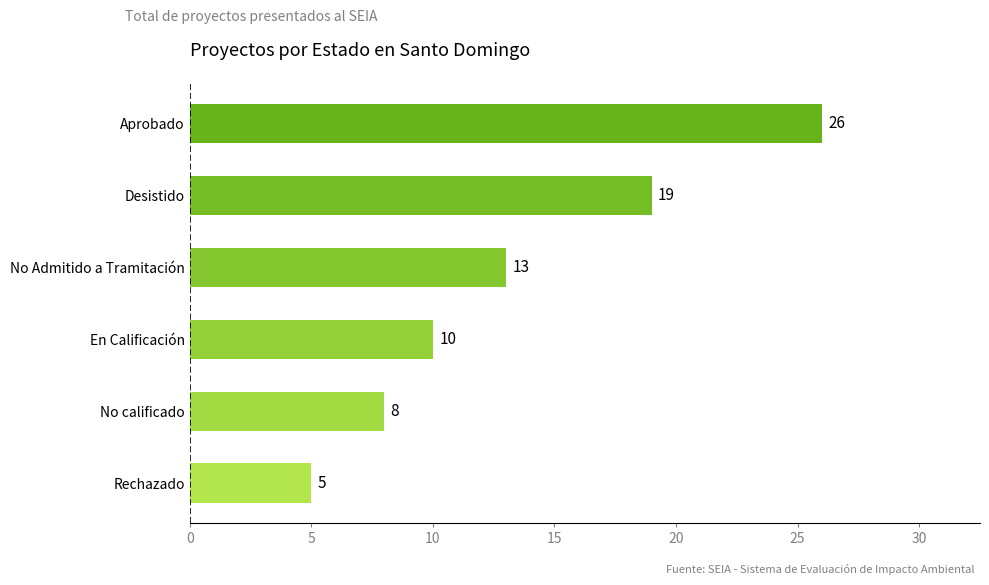

The chart shows a value of 4 at No calificado. True or false?

False